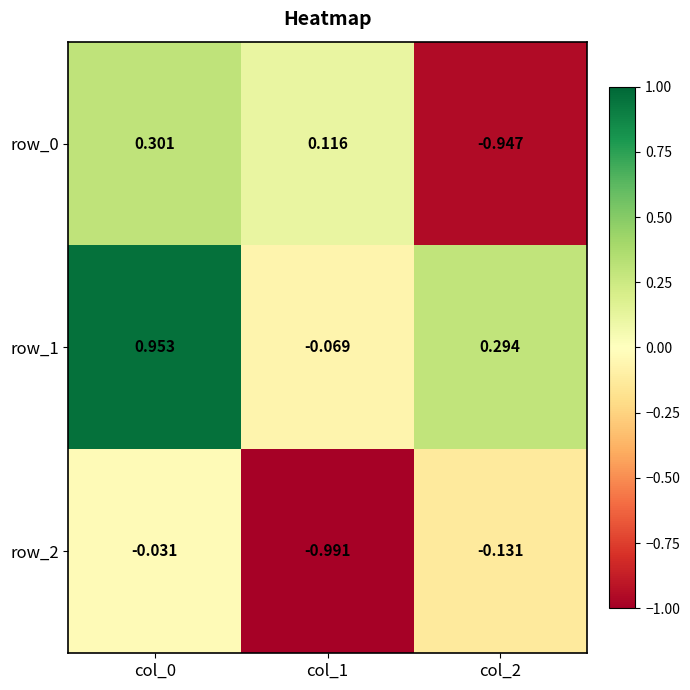

Is the value of row_2 at col_1 greater than the value of row_0 at col_0?

No